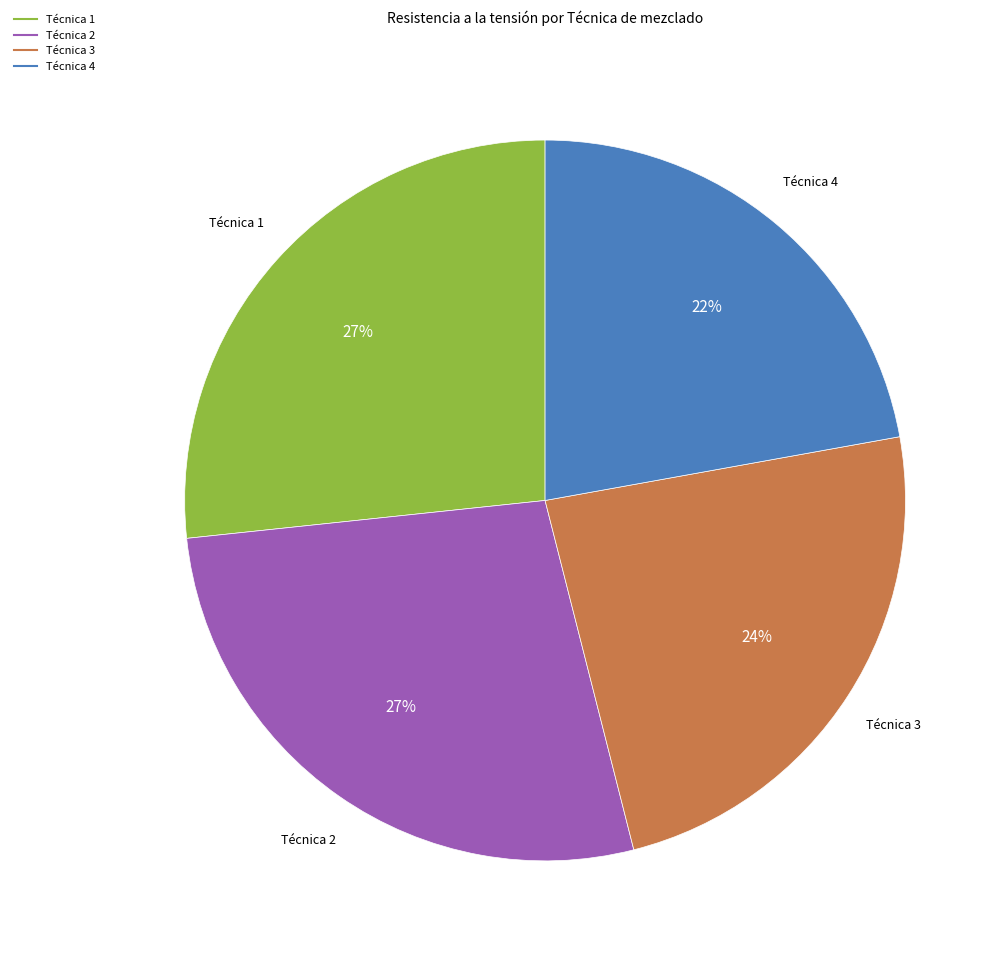

To the nearest percent, what is the average slice percentage?

25%